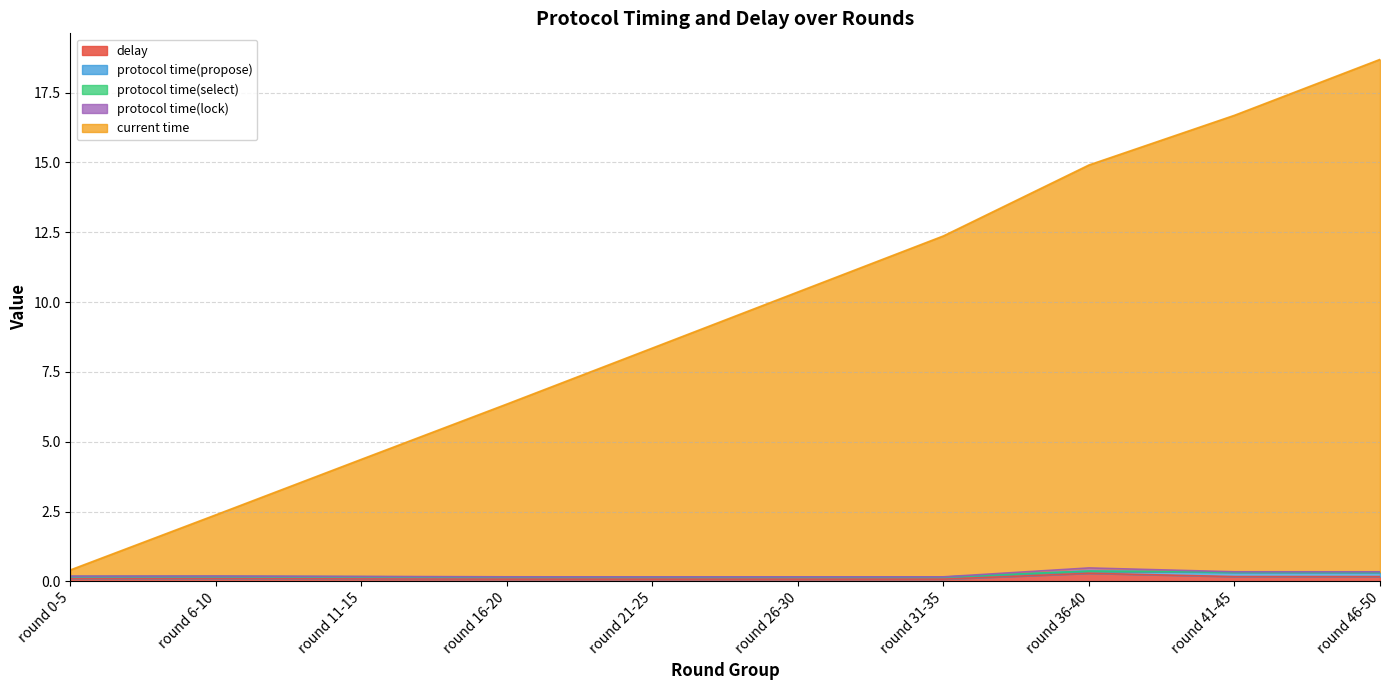

True or false: current time has a value of 0.4 at round 0-5.

False